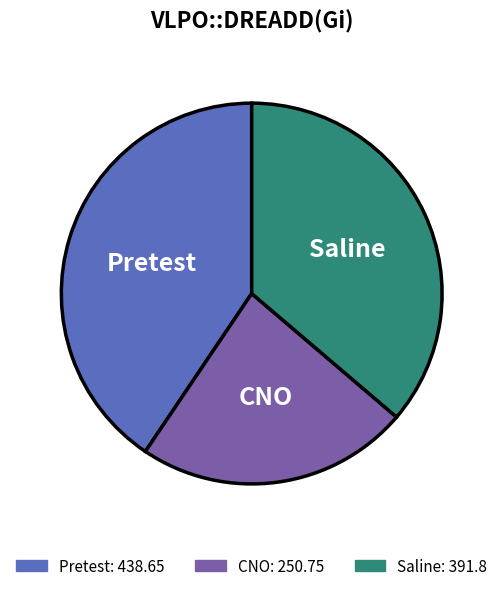

Which slice is the largest?

Pretest